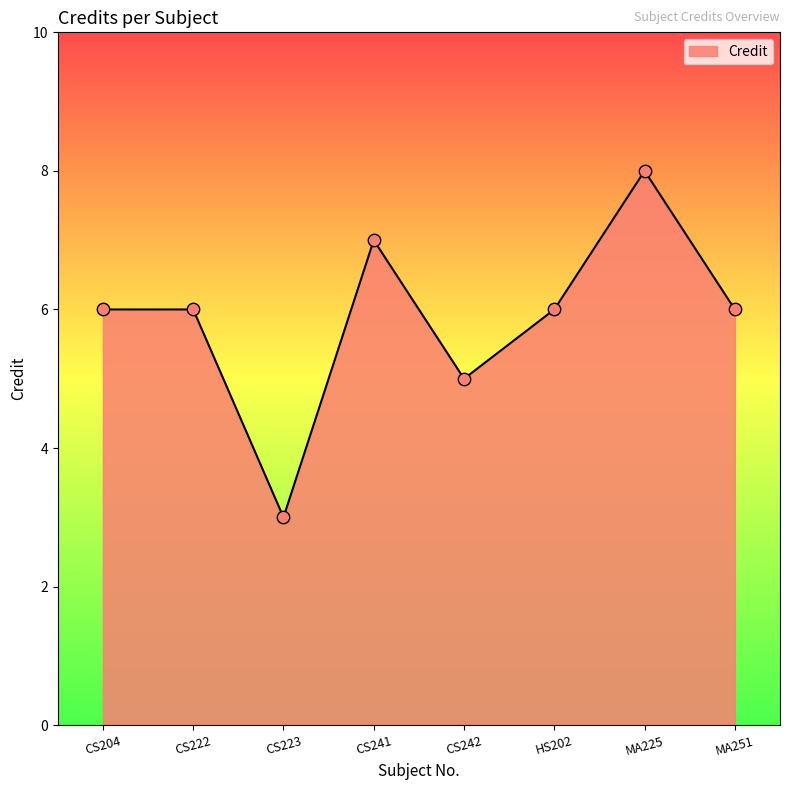

Between MA225 and MA251, which is larger?

MA225